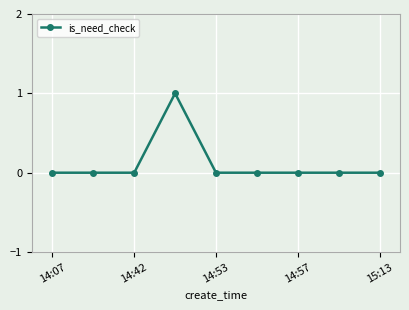

How many values are between 0 and 1?

9